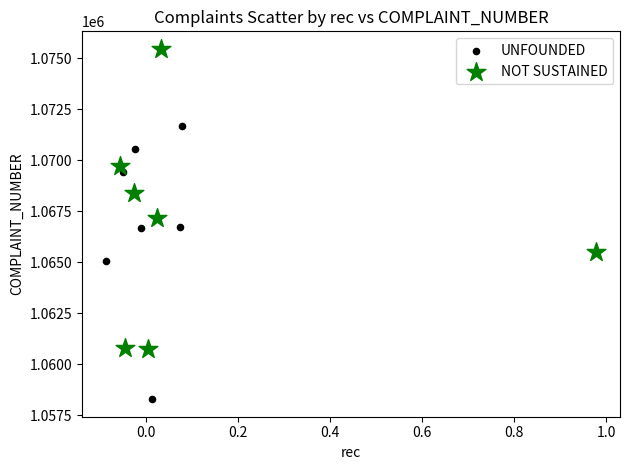

Which series contains the highest Y value?

NOT SUSTAINED